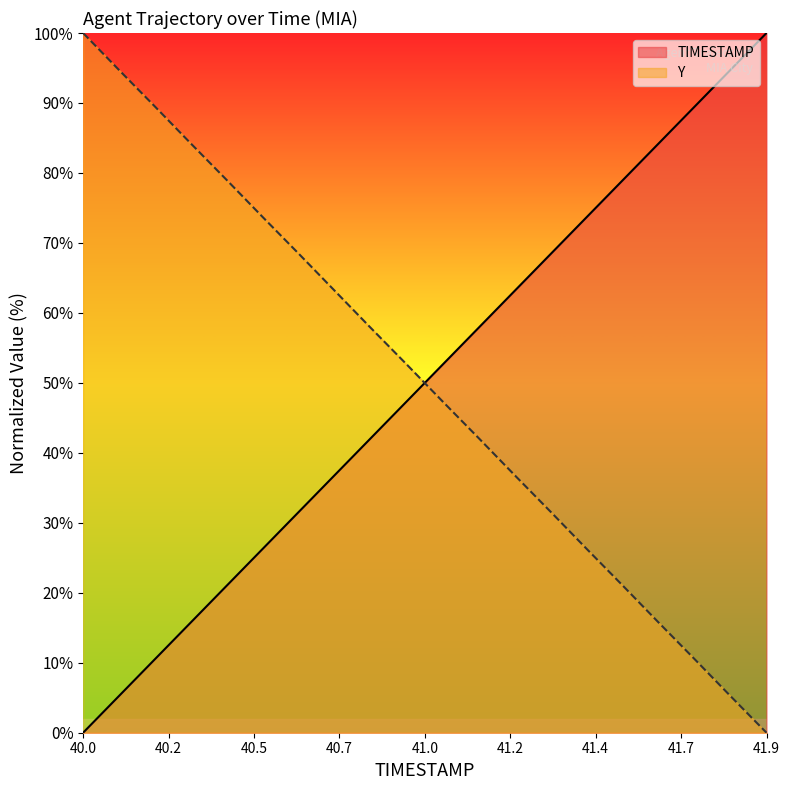

What is the difference between the highest and lowest values at 40.0?

100.0